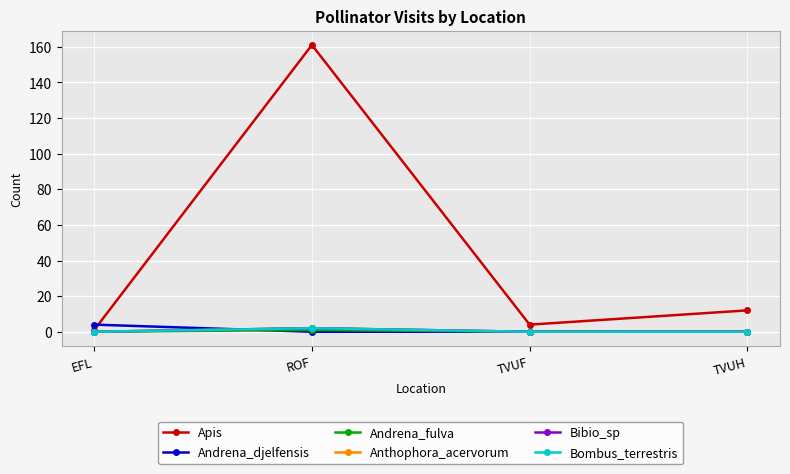

Which series has the widest spread of values?

Apis